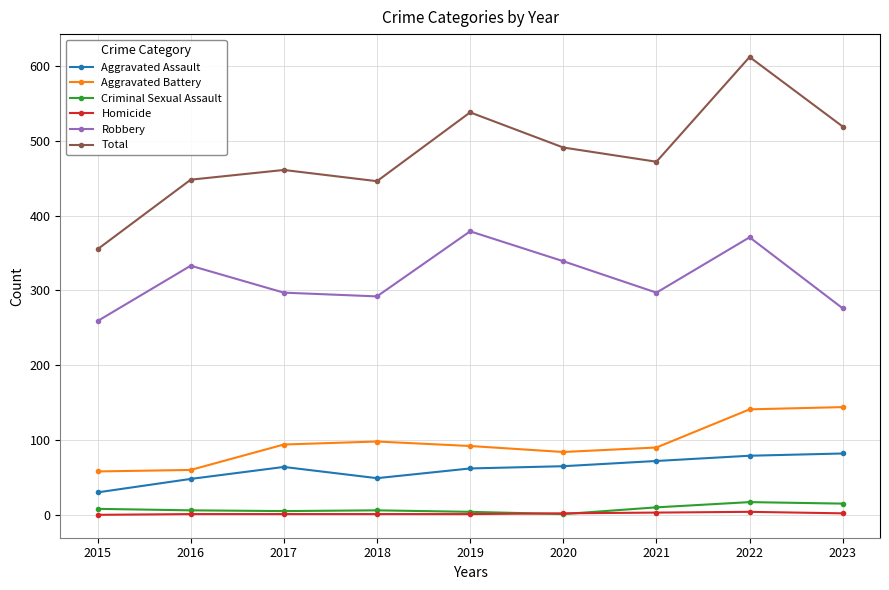

The value of Aggravated Assault at 2022 is 79. True or false?

True